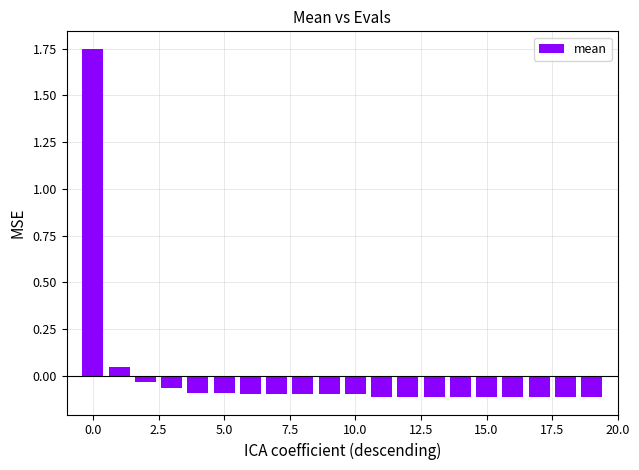

What is the difference between the maximum and minimum values?

1.9